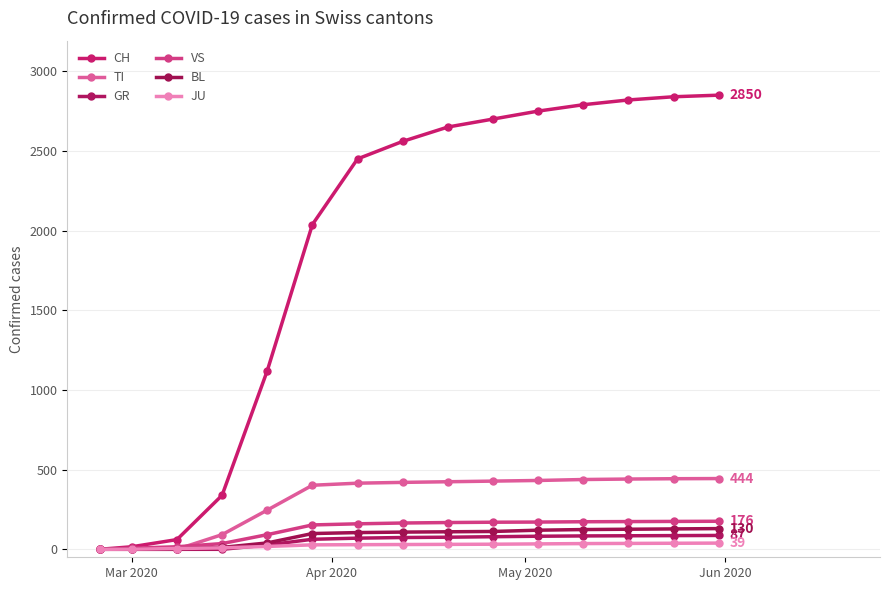

What is the average value of the GR series?

54